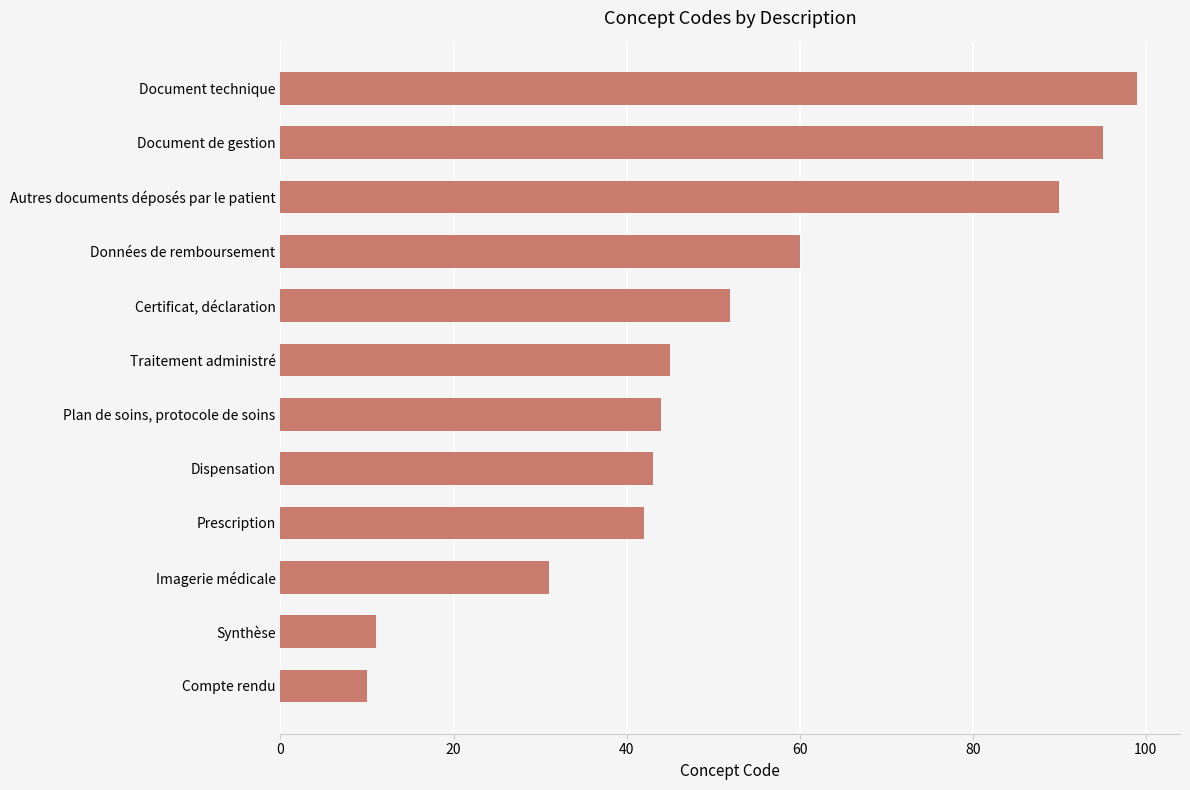

Reading bottom to top, extract all data points from this chart.

Compte rendu=10	Synthèse=11	Imagerie médicale=31	Prescription=42	Dispensation=43	Plan de soins, protocole de soins=44	Traitement administré=45	Certificat, déclaration=52	Données de remboursement=60	Autres documents déposés par le patient=90	Document de gestion=95	Document technique=99